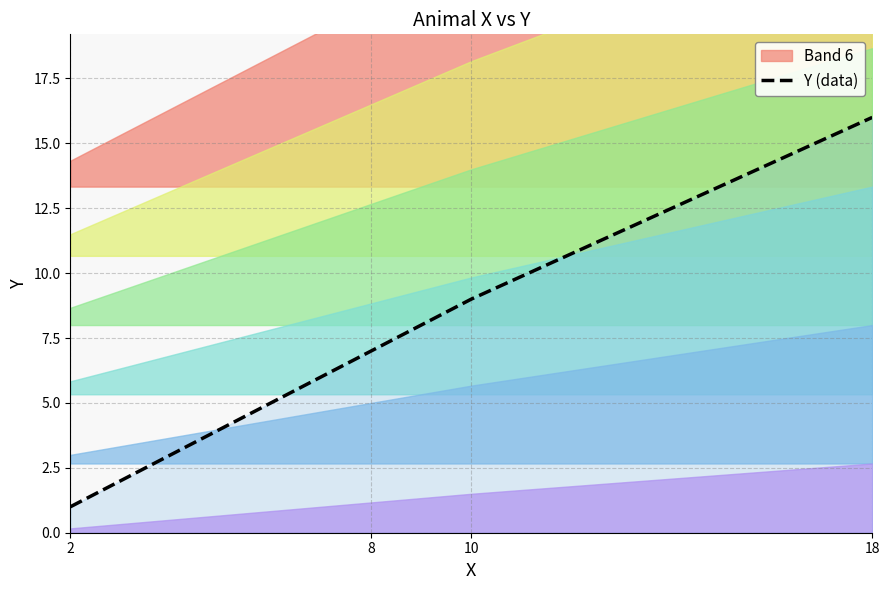

Does the chart have visible grid lines?

Yes